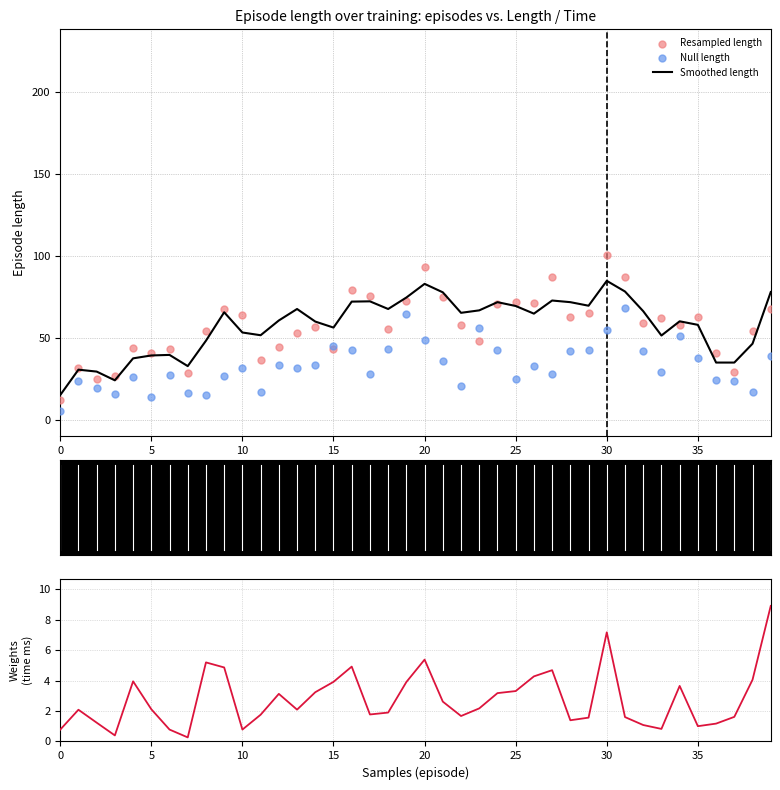

True or false: Smoothed length has a value of 22.3 at 25.

False